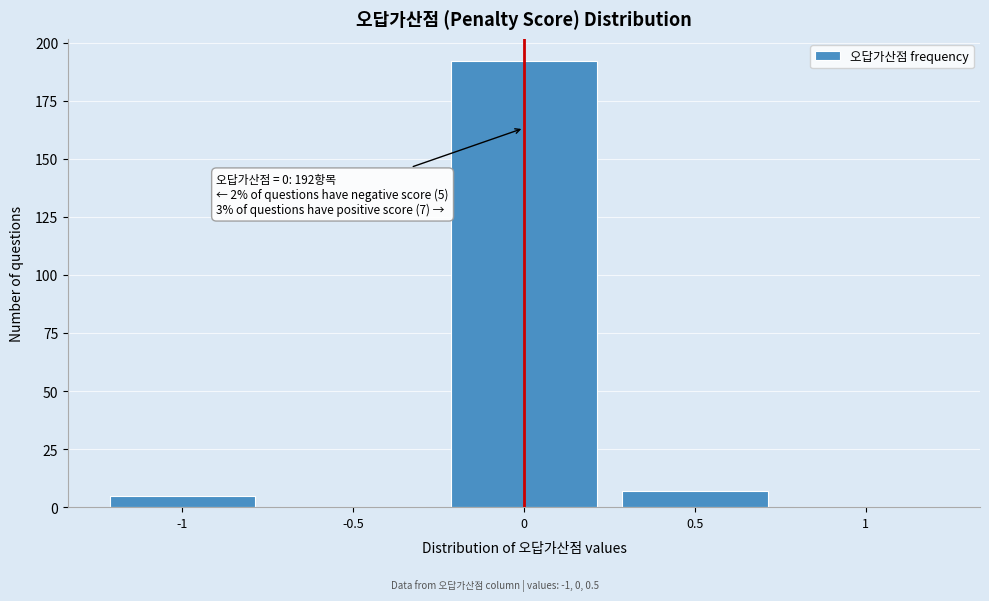

Over which range of the x-axis is the bar tallest?

-0.25 to 0.25